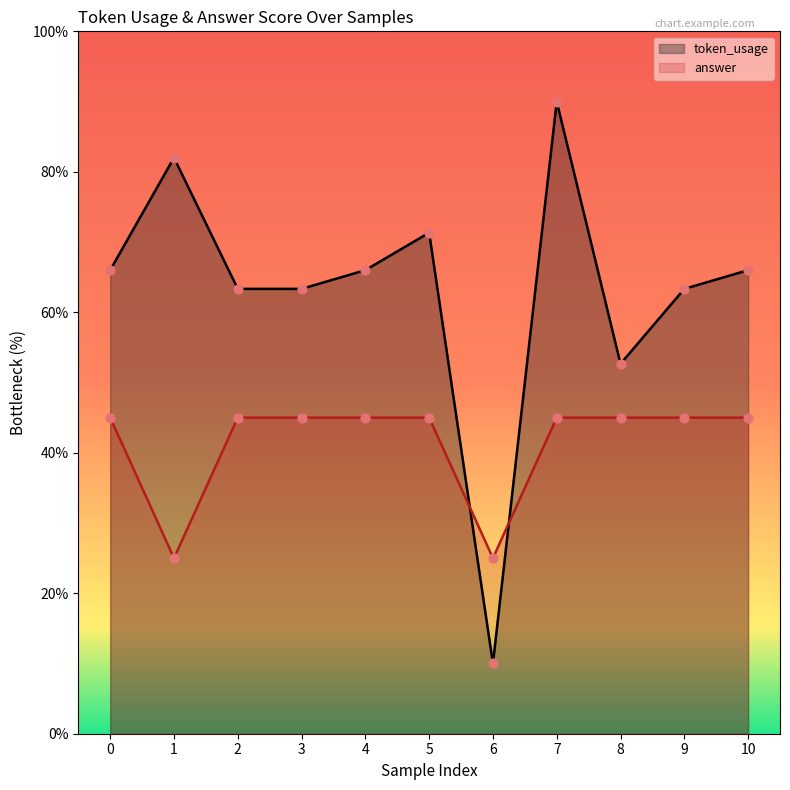

At which category is the sum across all series the highest?

7